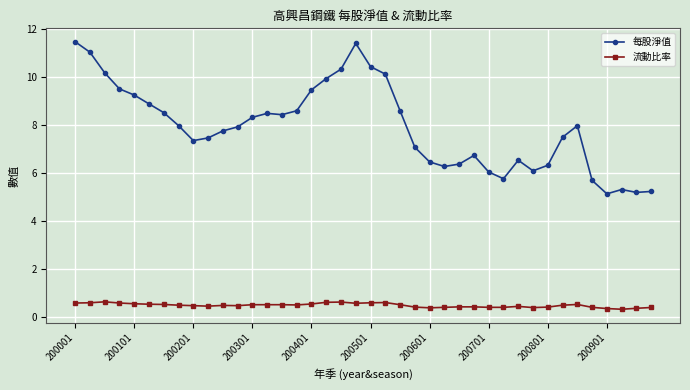

List the series in order of their peak value, lowest first.

流動比率, 每股淨值